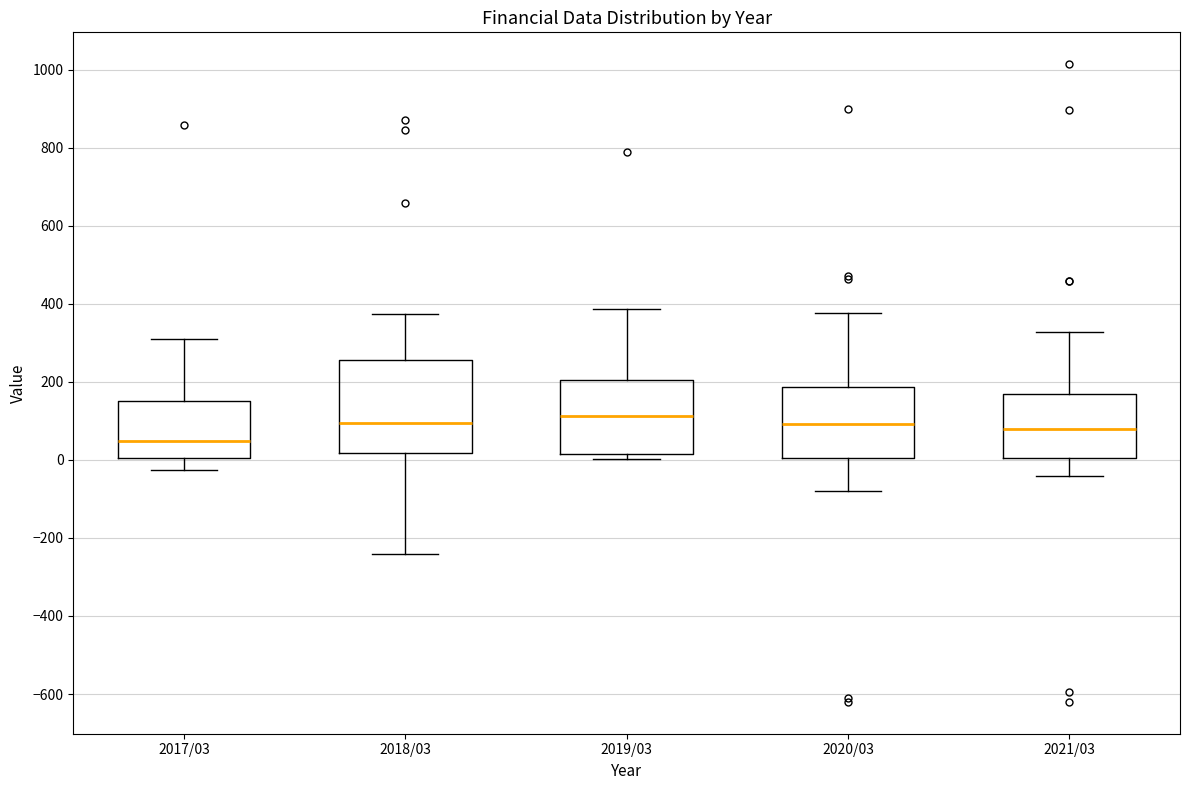

Reading left to right, read every box against the y-axis: the position of its median line, the range the box covers, and the ends of its whiskers. The values are not printed on the chart, so give them approximately, as read against the axis.

2017/03: median 40, box 0 to 160, whiskers -20 to 300
2018/03: median 100, box 20 to 260, whiskers -240 to 380
2019/03: median 120, box 20 to 200, whiskers 0 to 380
2020/03: median 100, box 0 to 180, whiskers -80 to 380
2021/03: median 80, box 0 to 160, whiskers -40 to 320